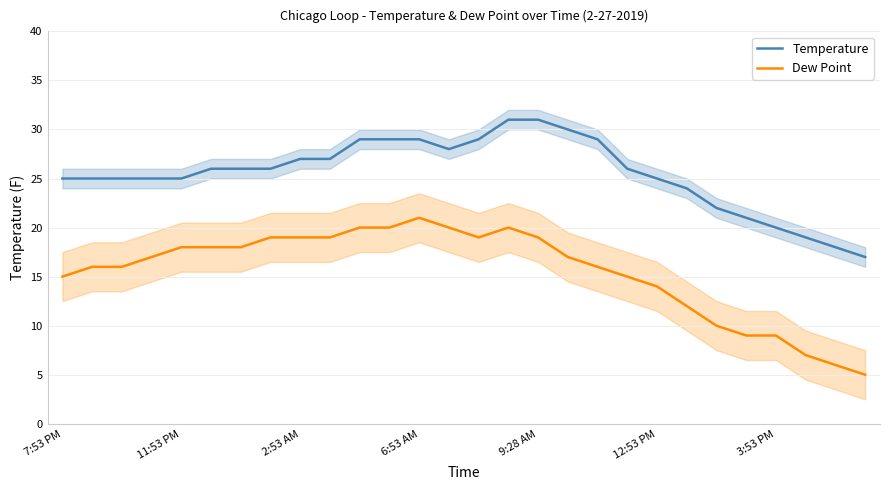

How many lines are shown in the chart?

2